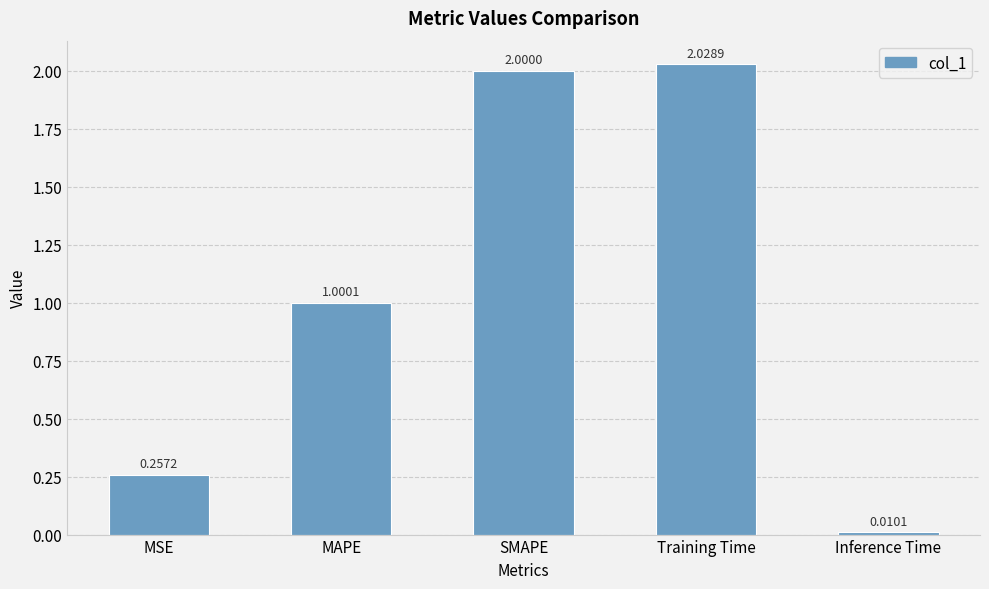

At which label is the value closest to 1?

MAPE